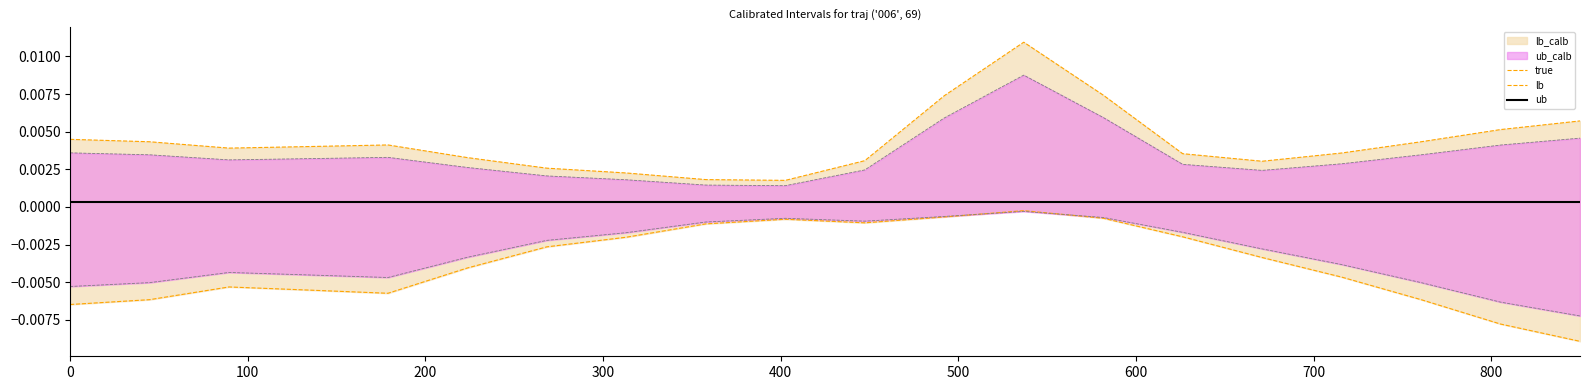

Does the chart have visible grid lines?

No